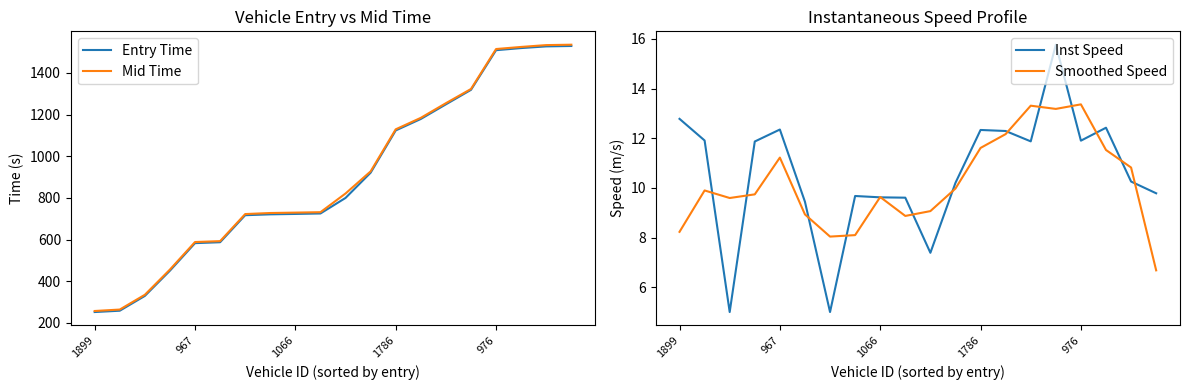

Read the Inst Speed value at 1899.

12.8